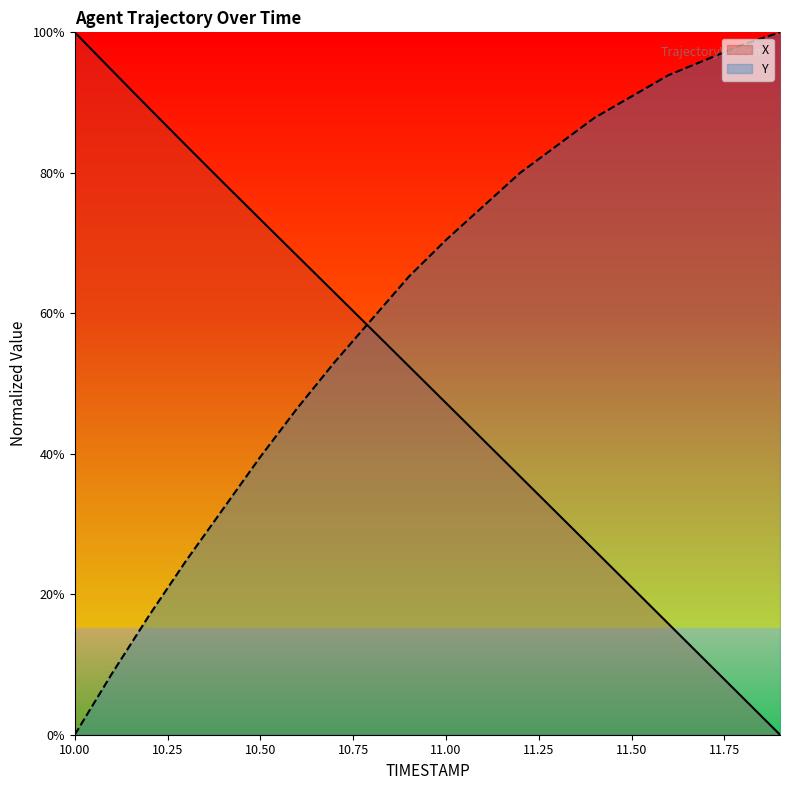

Reading left to right, transcribe all the data shown in this chart.

X: 100.0	94.6	89.2	83.9	78.6	73.4	68.1	62.9	57.7	52.5	47.2	42.0	36.8	31.5	26.3	21.0	15.8	10.5	5.3	0.0
Y: 0.0	8.7	17.0	24.8	32.2	39.6	46.5	53.0	59.1	65.2	70.4	75.2	80.0	83.9	87.8	90.9	93.9	96.1	98.3	100.0